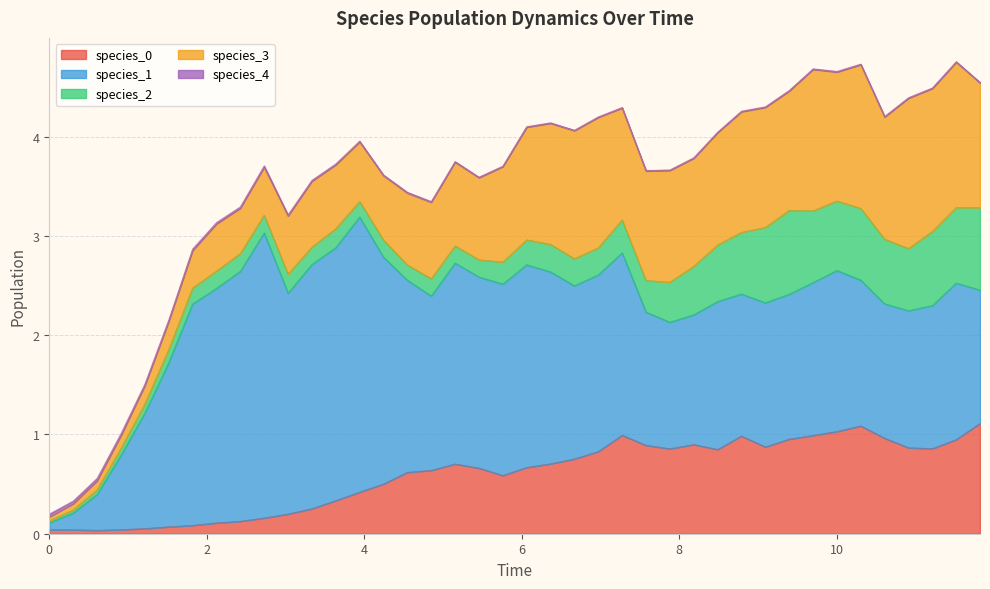

What is the difference between the species_0 values at 22 and 27?

0.1